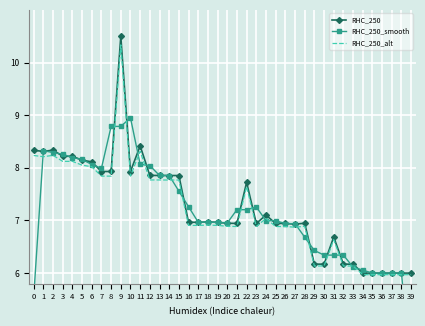

Reading right to left, transcribe all the data shown in this chart.

RHC_250: 39=6.0	38=6.0	37=6.0	36=6.0	35=6.0	34=6.0	33=6.2	32=6.2	31=6.7	30=6.2	29=6.2	28=6.9	27=6.9	26=6.9	25=6.9	24=7.1	23=6.9	22=7.7	21=6.9	20=6.9	19=7.0	18=7.0	17=7.0	16=7.0	15=7.9	14=7.9	13=7.9	12=7.9	11=8.4	10=7.9	9=10.5	8=7.9	7=7.9	6=8.1	5=8.1	4=8.2	3=8.2	2=8.3	1=8.3	0=8.3
RHC_250_smooth: 39=4.0	38=6.0	37=6.0	36=6.0	35=6.0	34=6.1	33=6.1	32=6.3	31=6.3	30=6.3	29=6.4	28=6.7	27=6.9	26=6.9	25=7.0	24=7.0	23=7.3	22=7.2	21=7.2	20=7.0	19=7.0	18=7.0	17=7.0	16=7.3	15=7.6	14=7.9	13=7.9	12=8.0	11=8.1	10=8.9	9=8.8	8=8.8	7=8.0	6=8.1	5=8.2	4=8.2	3=8.3	2=8.3	1=8.3	0=5.5
RHC_250_alt: 39=6.0	38=6.0	37=6.0	36=6.0	35=6.0	34=6.0	33=6.1	32=6.1	31=6.6	30=6.1	29=6.1	28=6.9	27=6.9	26=6.9	25=6.9	24=7.0	23=6.9	22=7.6	21=6.9	20=6.9	19=6.9	18=6.9	17=6.9	16=6.9	15=7.8	14=7.8	13=7.8	12=7.8	11=8.3	10=7.8	9=10.3	8=7.8	7=7.8	6=8.0	5=8.1	4=8.1	3=8.1	2=8.2	1=8.2	0=8.2